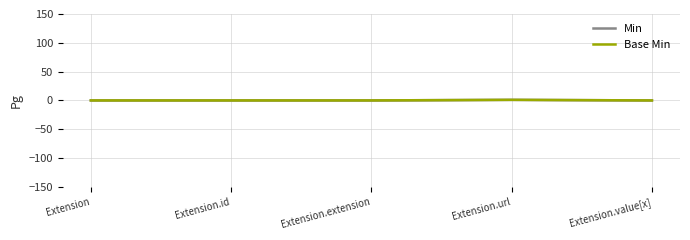

What is the value of the Base Min point at the 4th from the left?

1